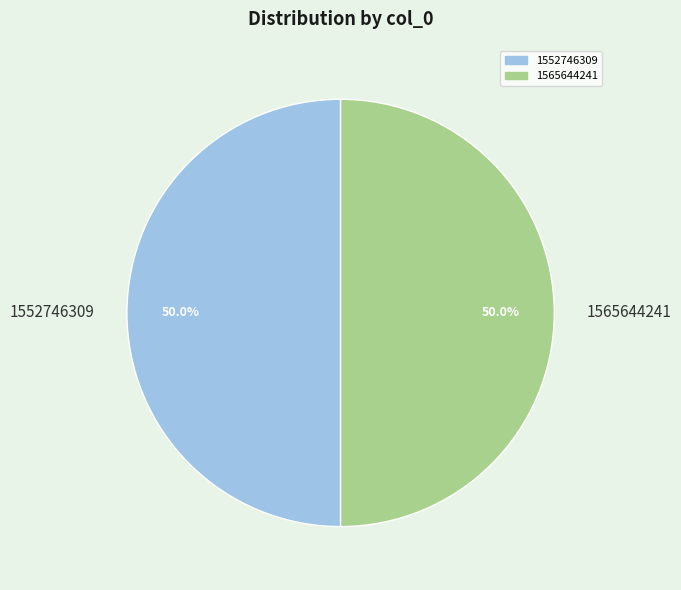

What is the ratio of the value at 1552746309 to the value at 1565644241?

1.0